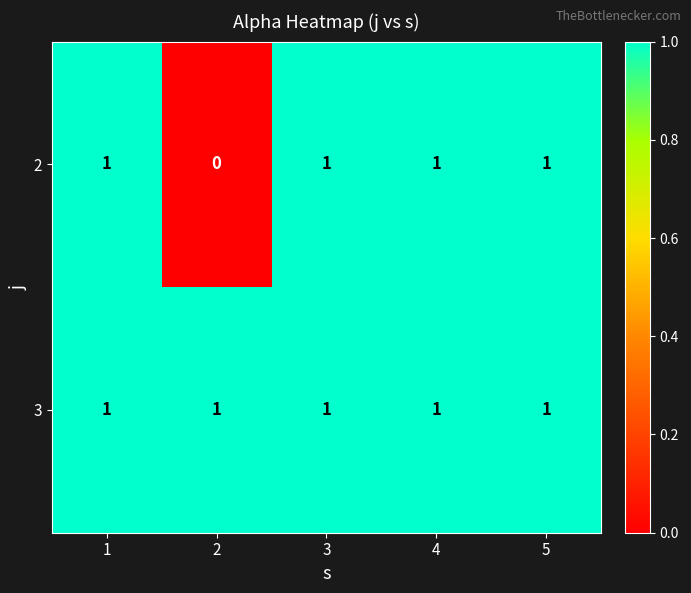

Is it true that 2 equals 1 at 4?

True